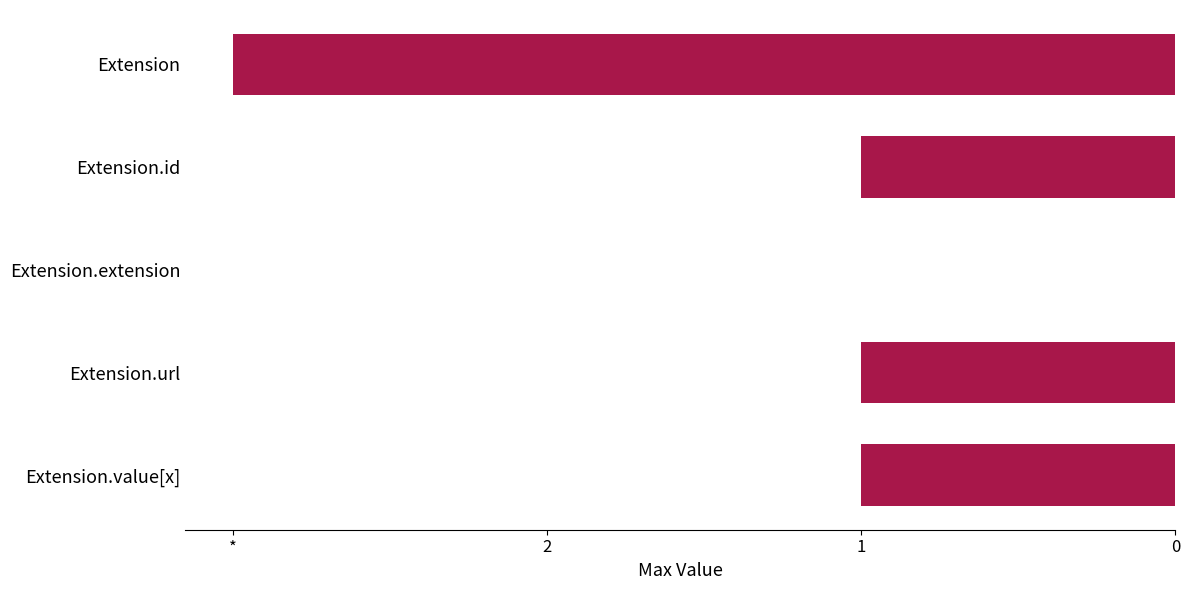

Are the bars horizontal?

Yes